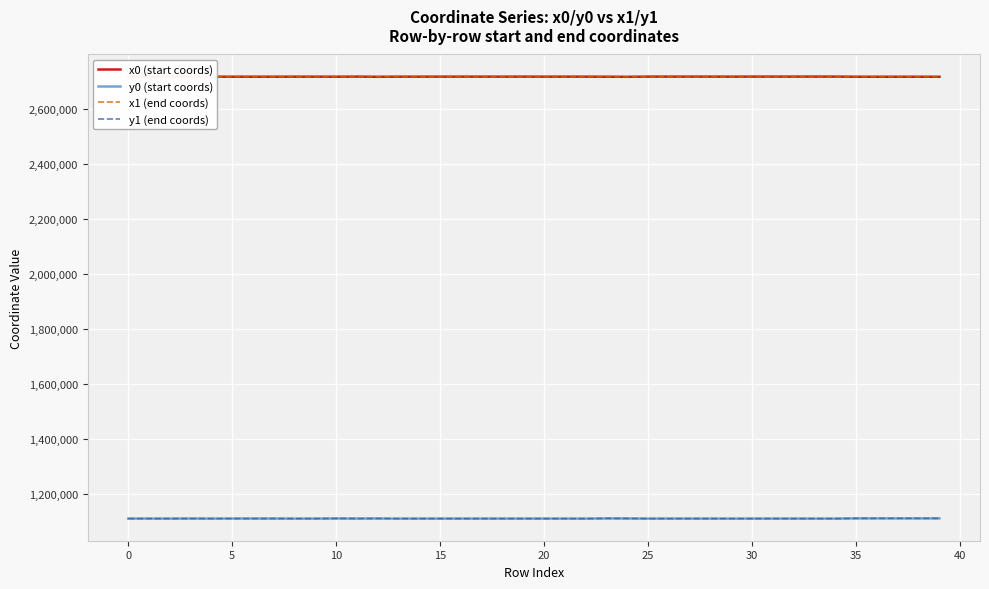

What is the maximum value for x1 (end coords)?

2716462.3